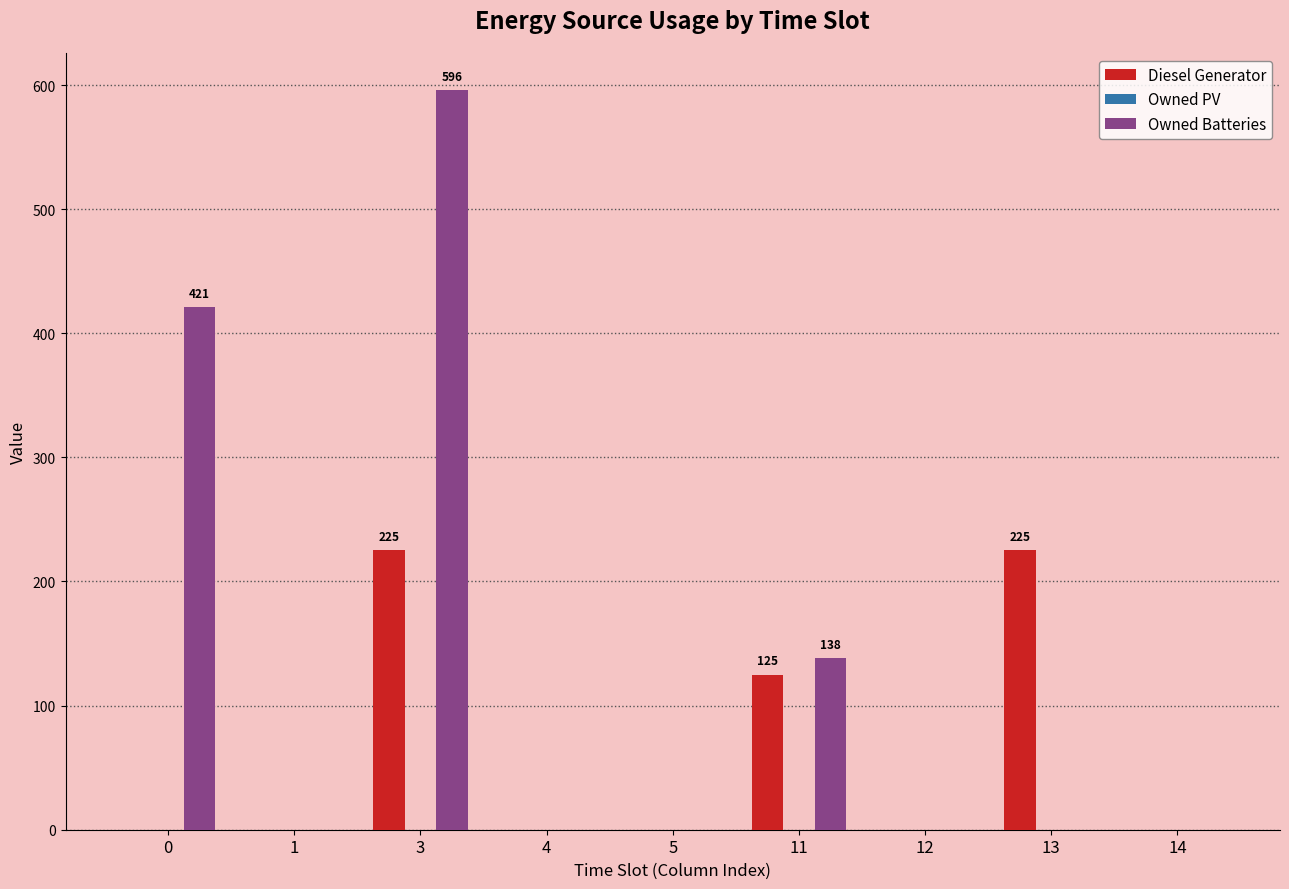

Is the value of Owned Batteries at 12 greater than the value of Diesel Generator at 11?

No